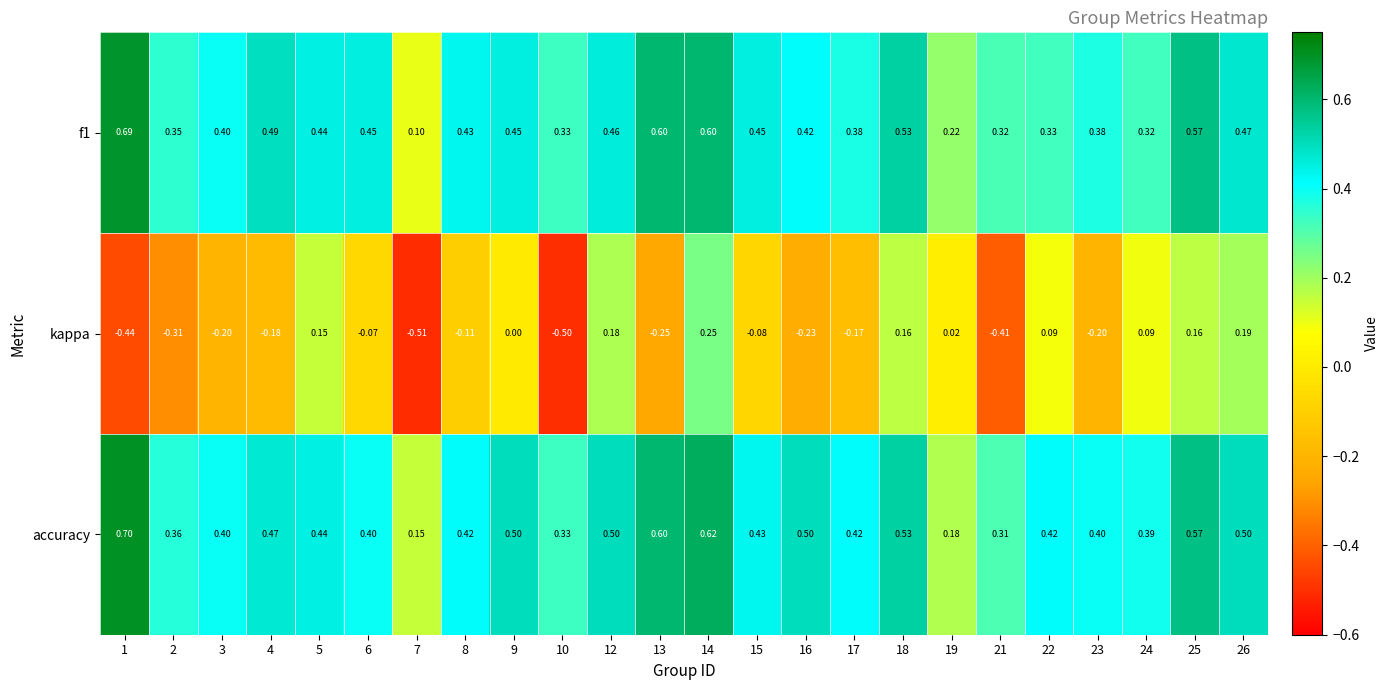

Is the value of f1 at 17 greater than the value of accuracy at 17?

No